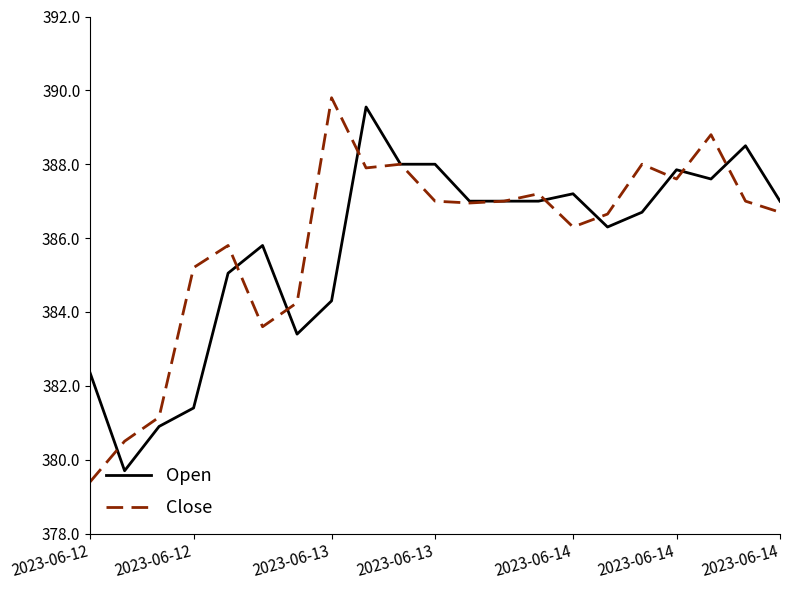

What is the highest value of the Open series?

389.5